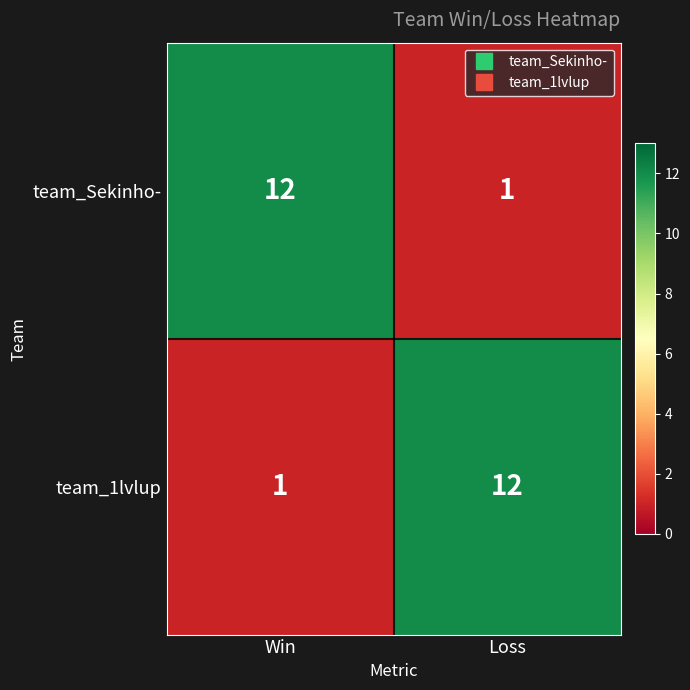

Reading left to right, transcribe all the data shown in this chart.

team_Sekinho-: Win=12	Loss=1
team_1lvlup: Win=1	Loss=12